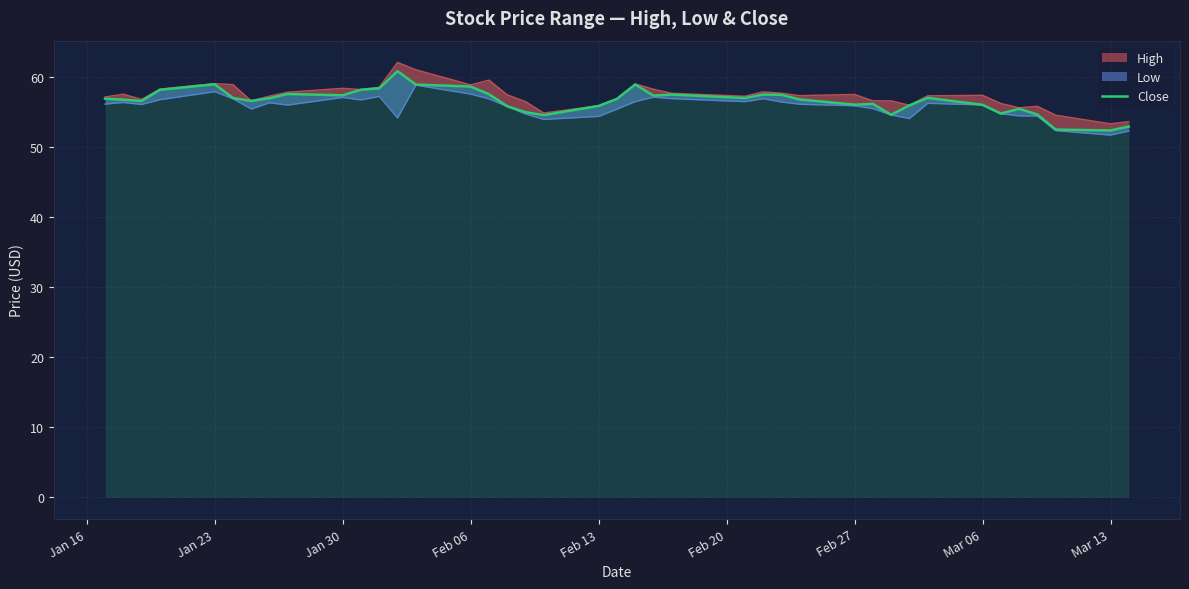

Does the chart display data point markers on the line(s)?

No